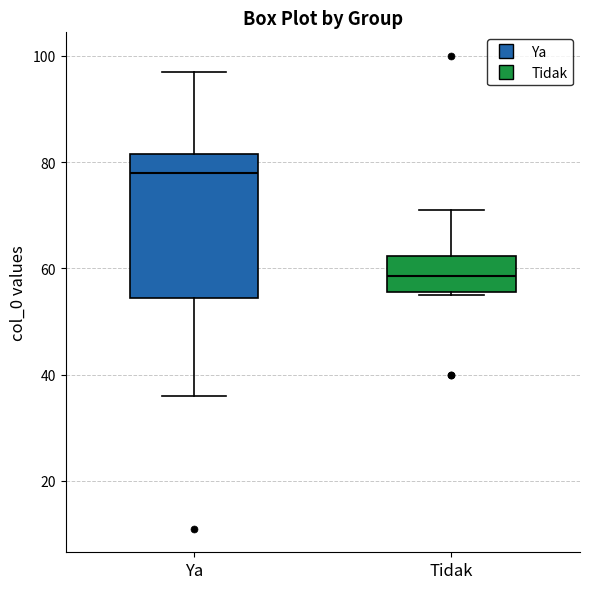

Which box's median line is the highest?

Ya